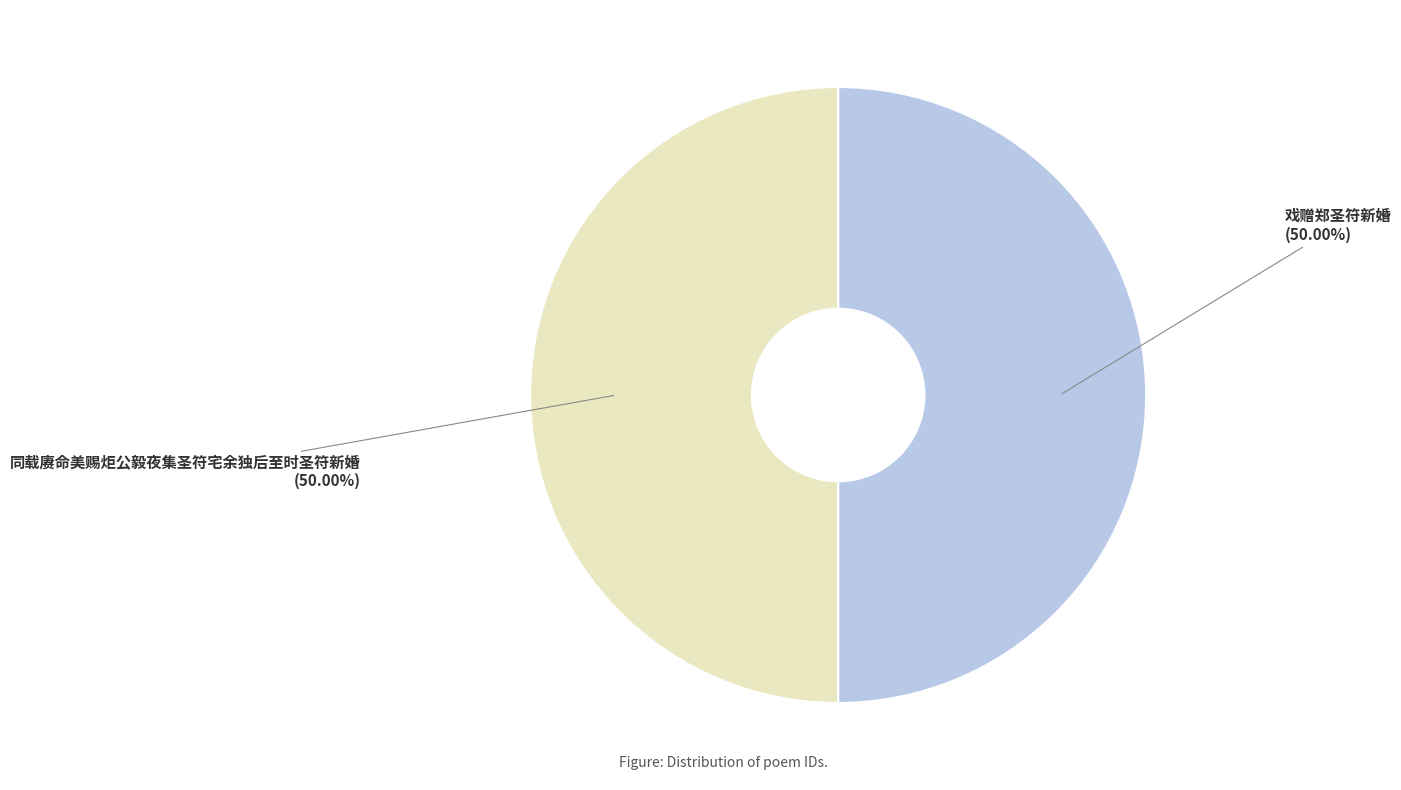

How many segments does this pie chart have?

2